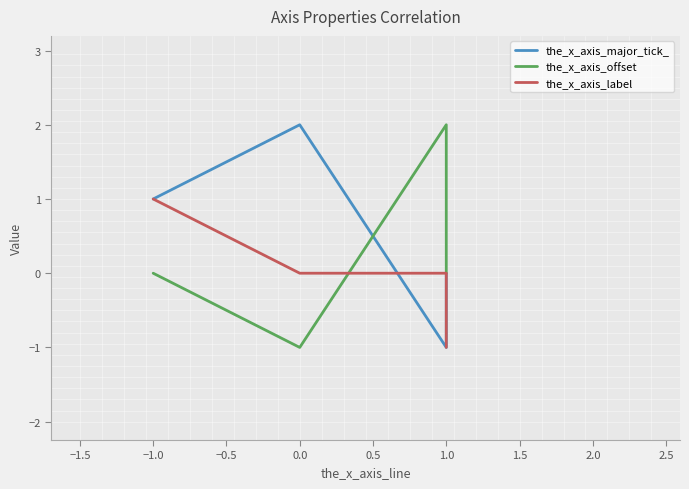

The value of the_x_axis_label at −1.0 is 0. True or false?

False